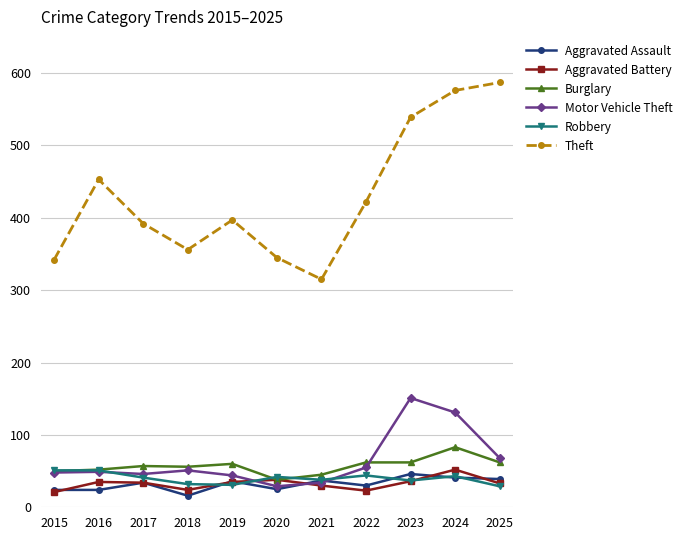

The value of Theft at 2022 is 422. True or false?

True